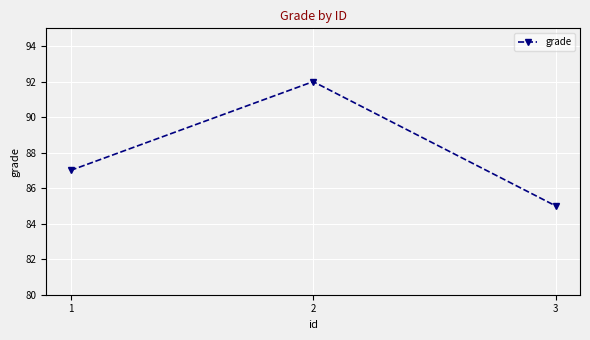

Reading left to right, transcribe all the data shown in this chart.

1=87	2=92	3=85